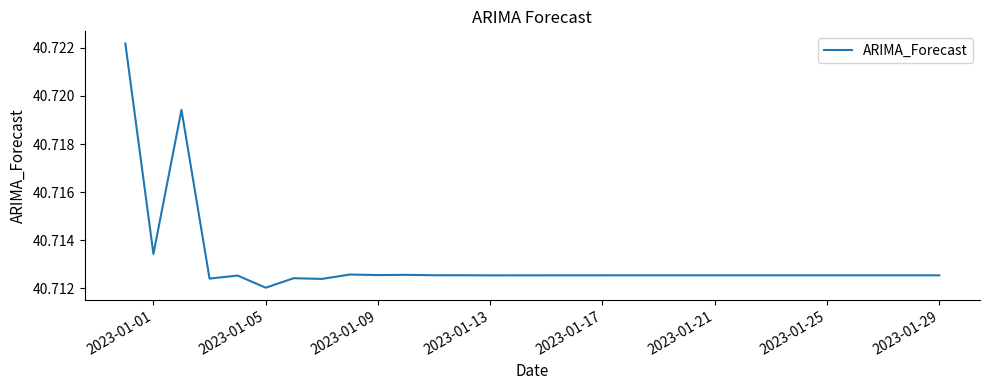

Does the chart display data point markers on the line(s)?

No